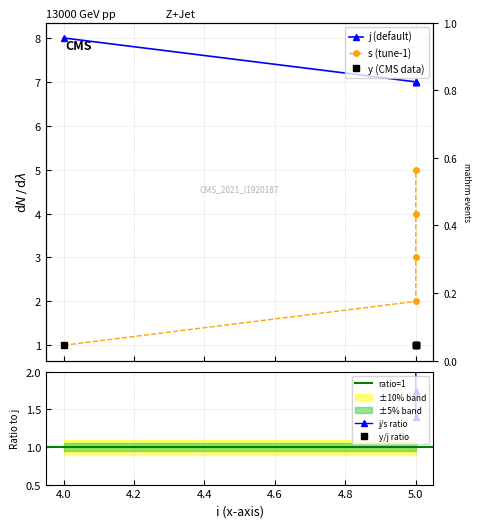

Does the chart have visible grid lines?

Yes